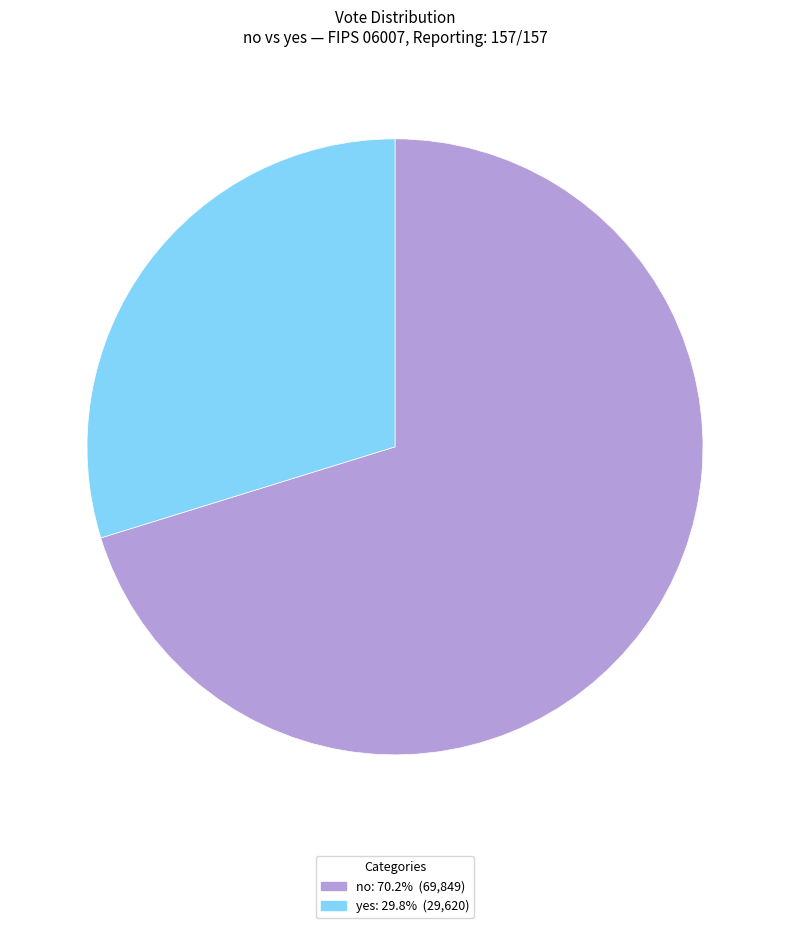

Is the sum of yes and no greater than half?

Yes